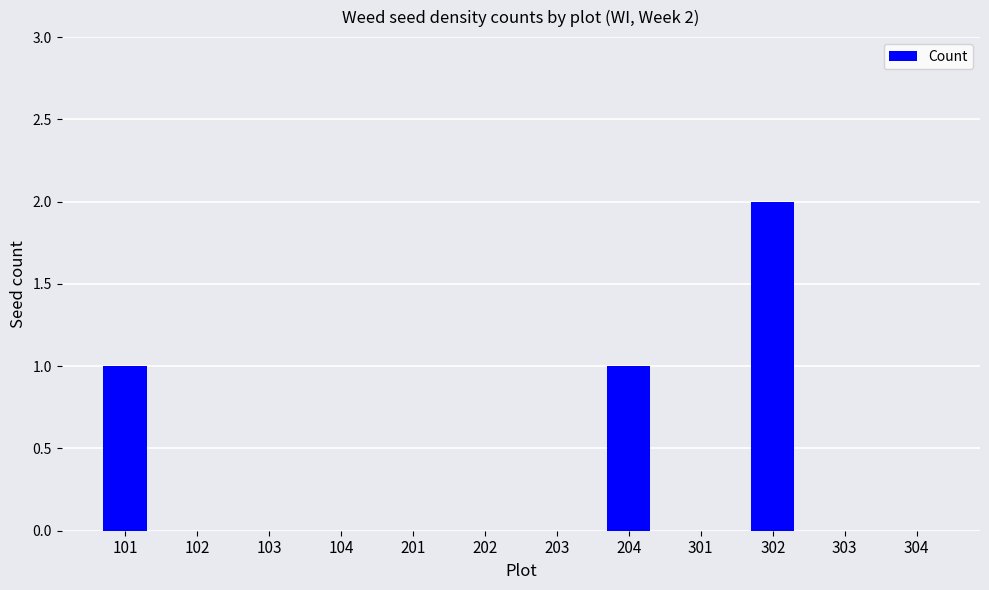

What is the sum of all values?

4